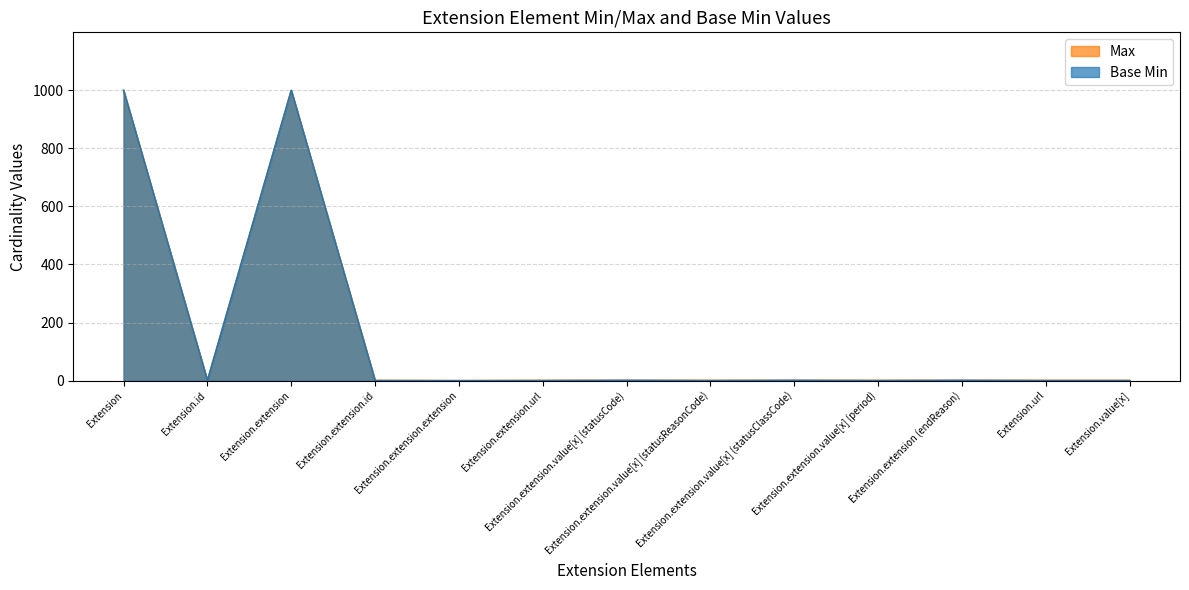

Rank the series at Extension.extension.extension from highest to lowest value.

Max, Base Min